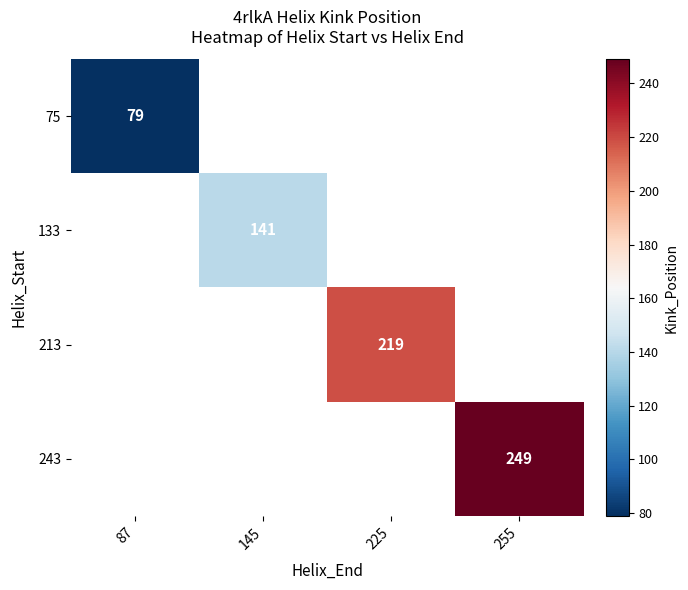

True or false: 213 has a value of 384 at 225.

False